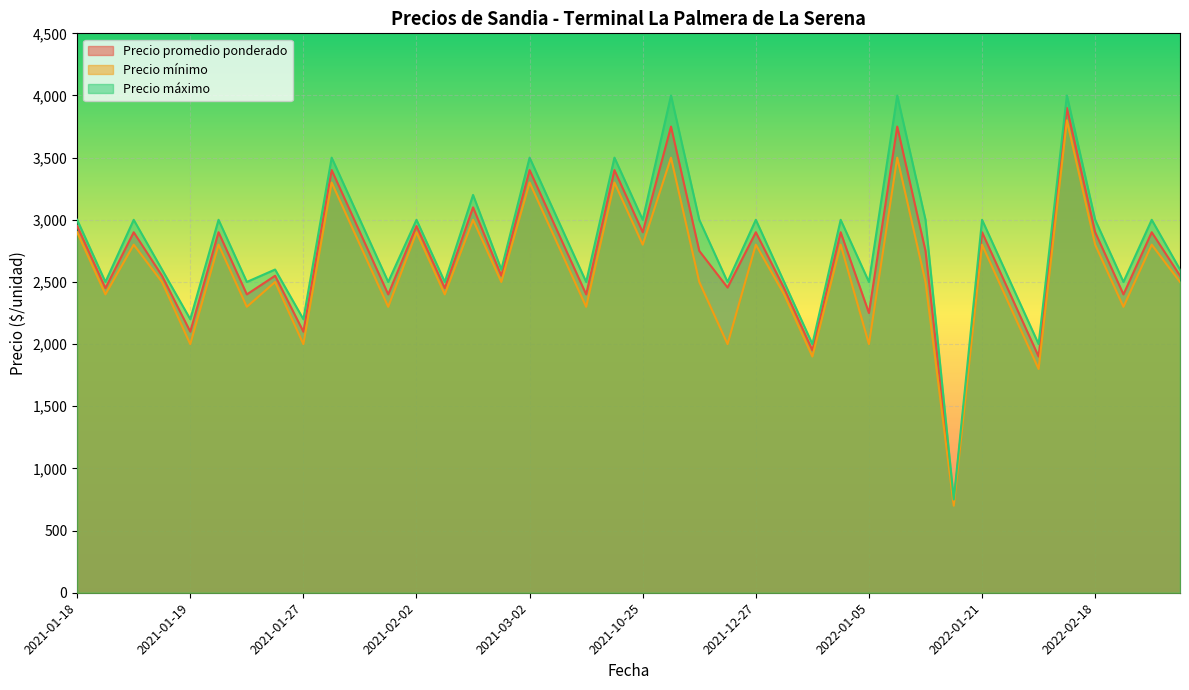

Which series has the largest range (max minus min)?

Precio máximo